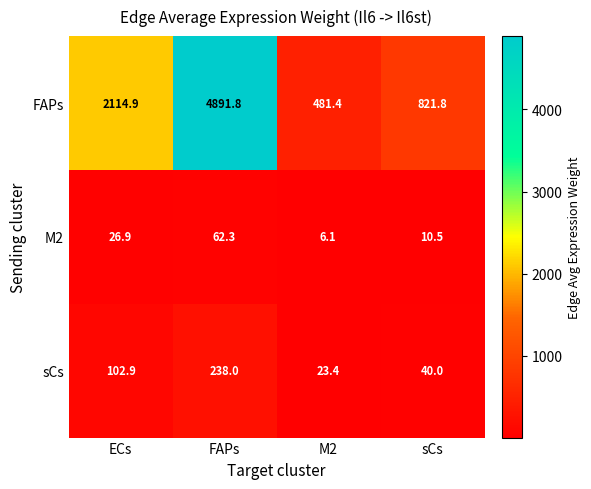

At which label is FAPs closest to 2686?

ECs